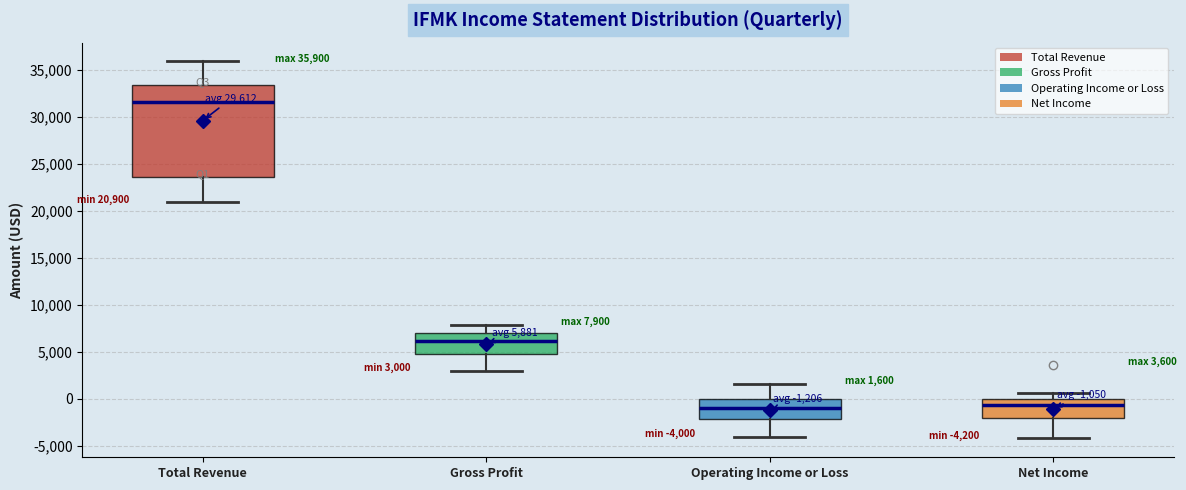

Comparing the boxes themselves (not the whiskers), which one is the tallest?

Total Revenue